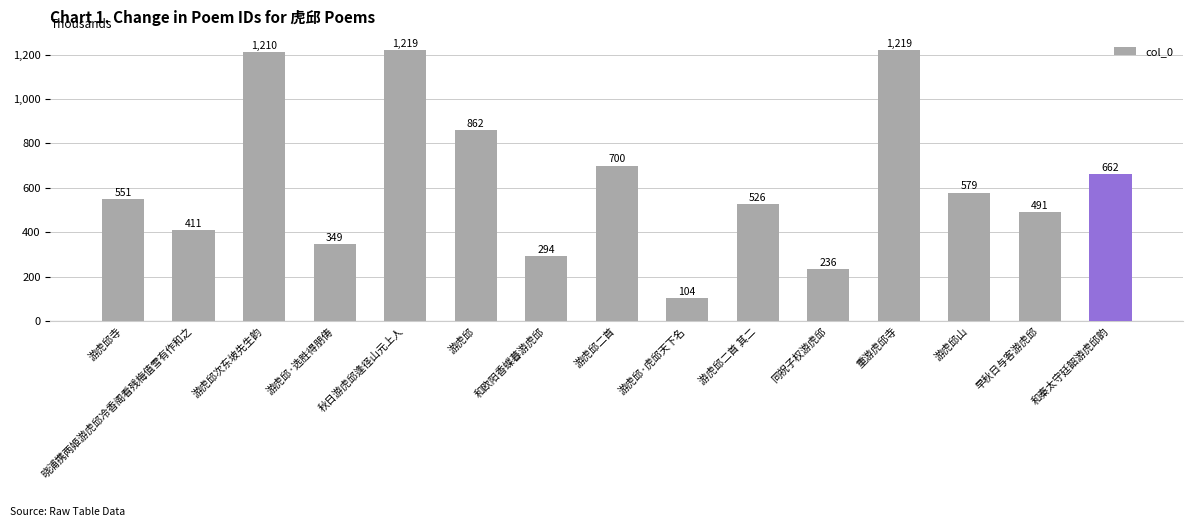

Which label corresponds to the smallest value in the chart?

游虎邱·虎邱天下名